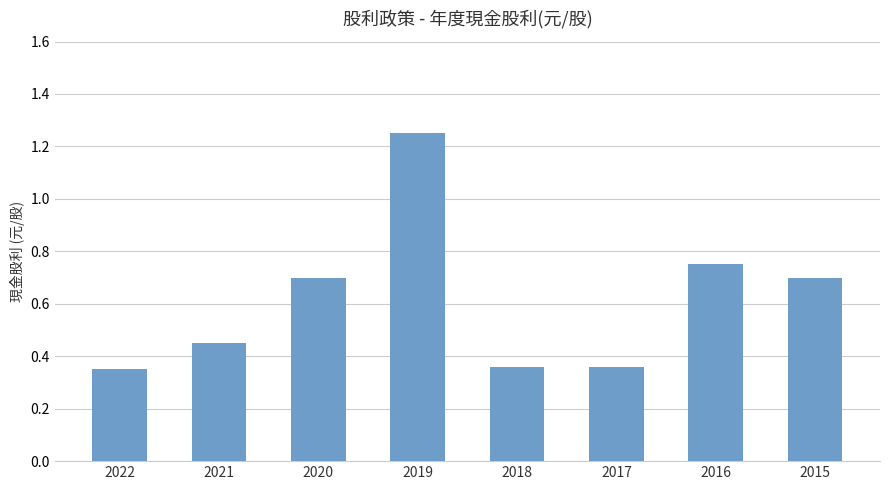

Which category has the highest value across all series?

2019